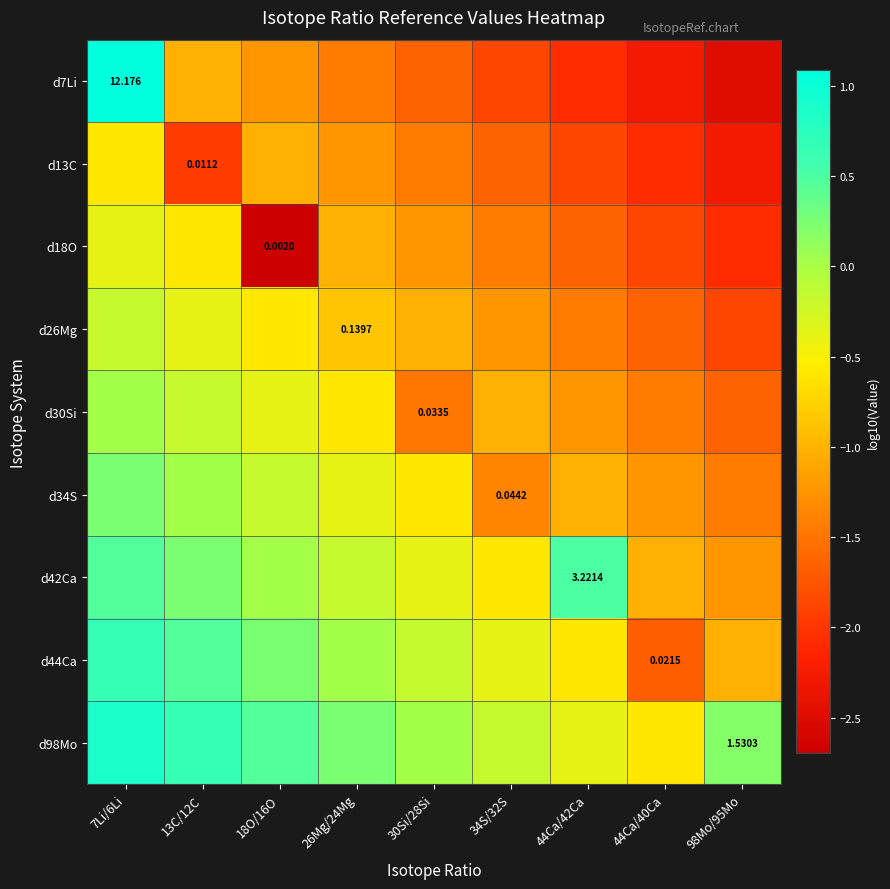

How many data points in d13C are less than -1?

8